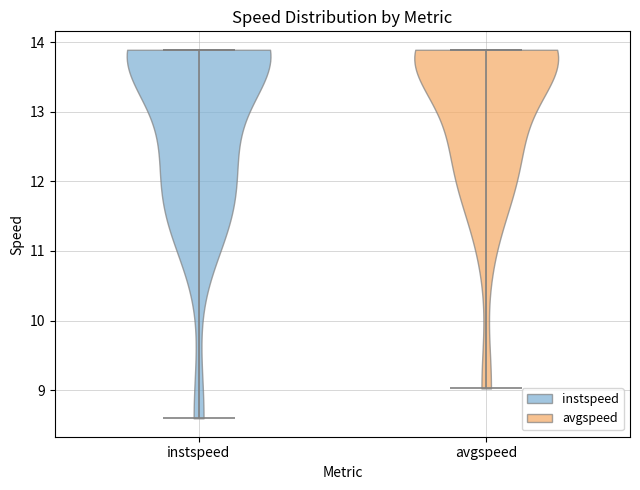

Reading left to right, read every violin against the y-axis: where its median line is, and the lowest and highest points it reaches. The values are not printed on the chart, so give them approximately, as read against the axis.

instspeed: median line 13.9, lowest point 8.6, highest point 13.9
avgspeed: median line 13.9, lowest point 9.0, highest point 13.9